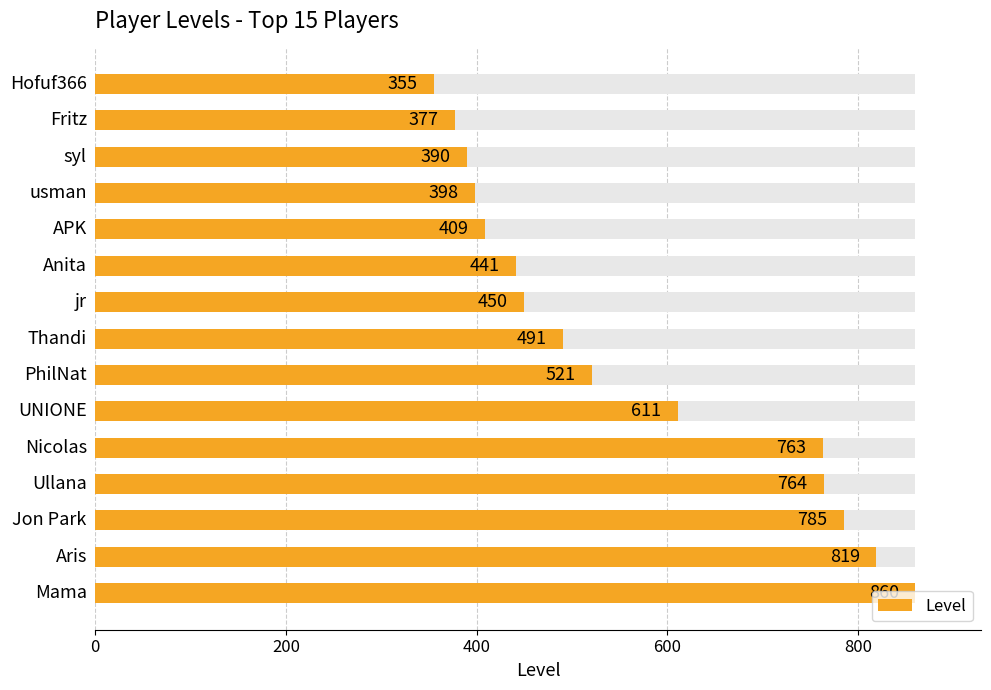

Does the chart contain stacked bars?

No